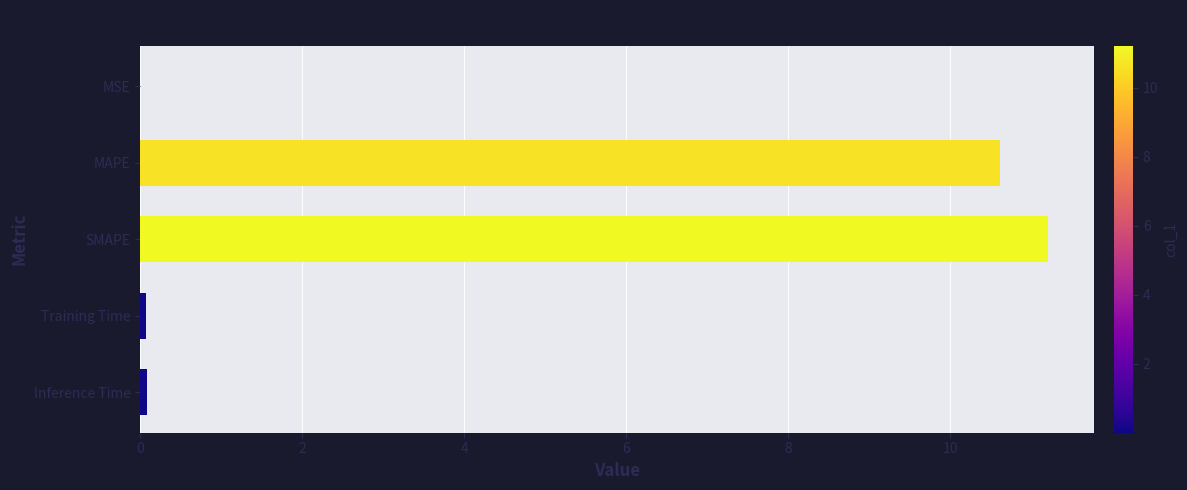

Read the value at MAPE.

10.6